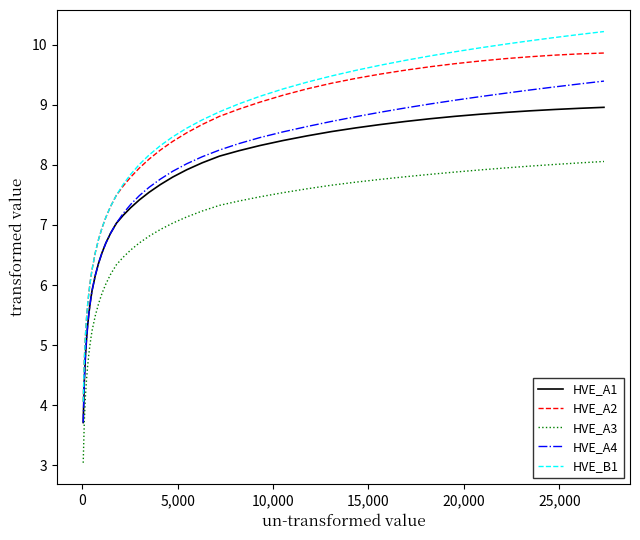

At how many categories does at least one series exceed 7?

28